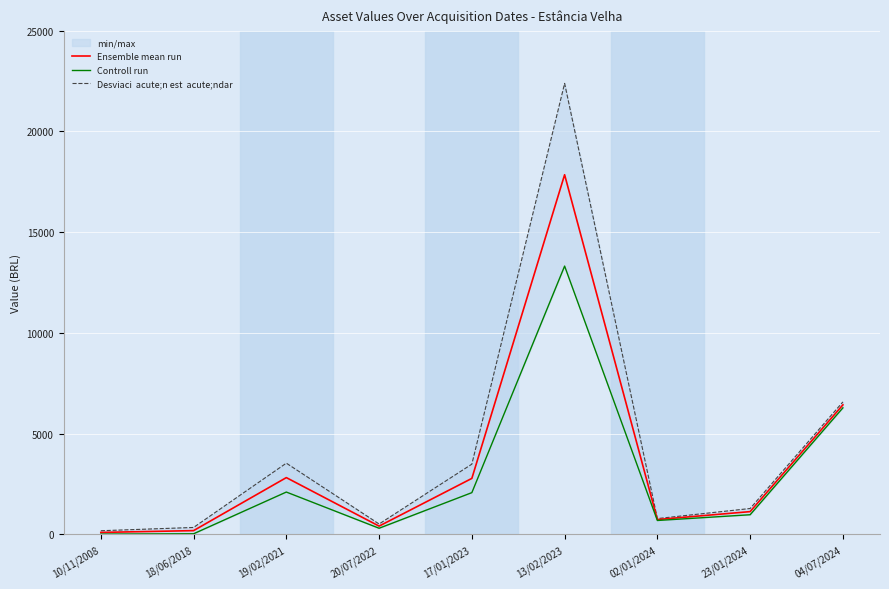

At which label is Ensemble mean run closest to 8976?

04/07/2024